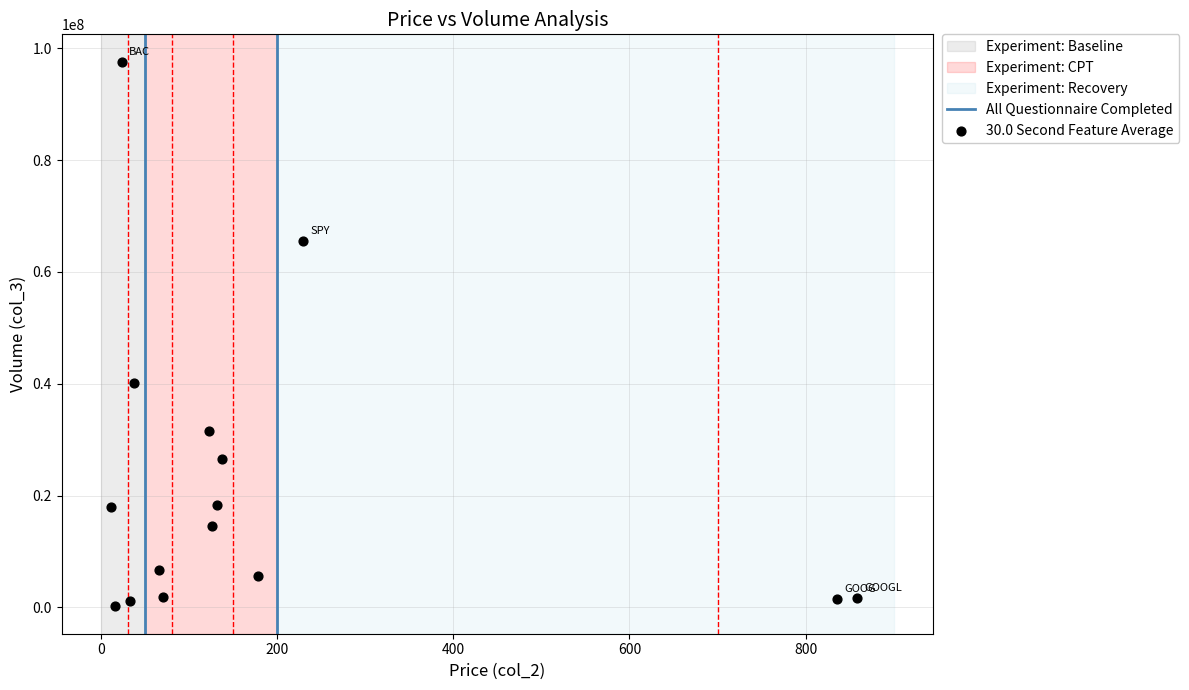

What Y value in the scatter plot is closest to 48892472?

40144437